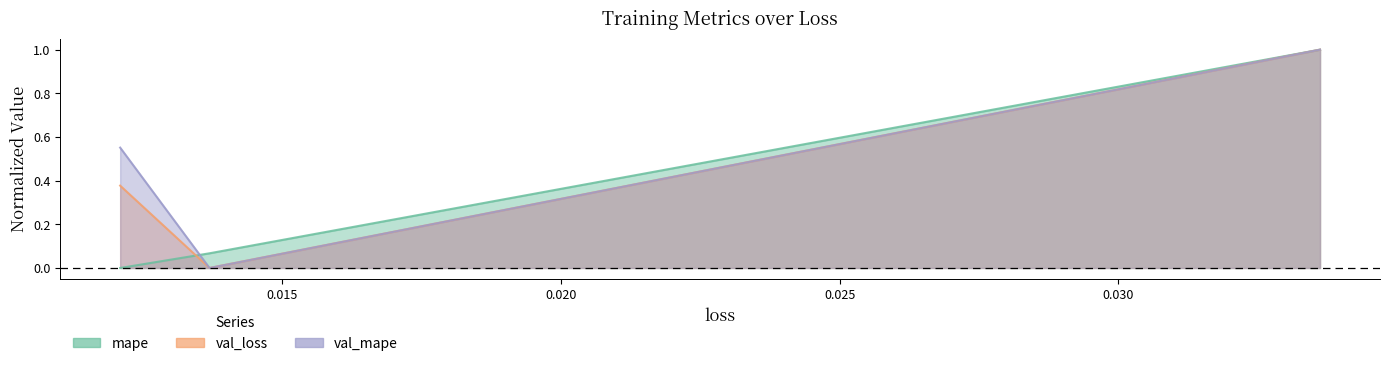

At which category does the chart reach its minimum across all series?

0.012092960067093372